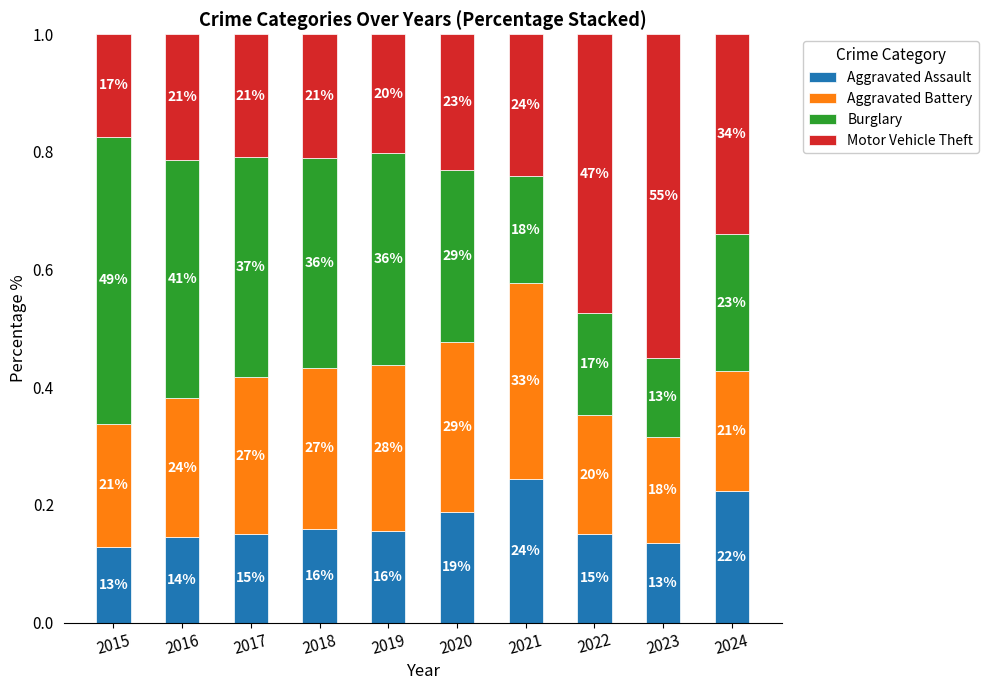

Count the Motor Vehicle Theft values in the range 0 to 1.

10